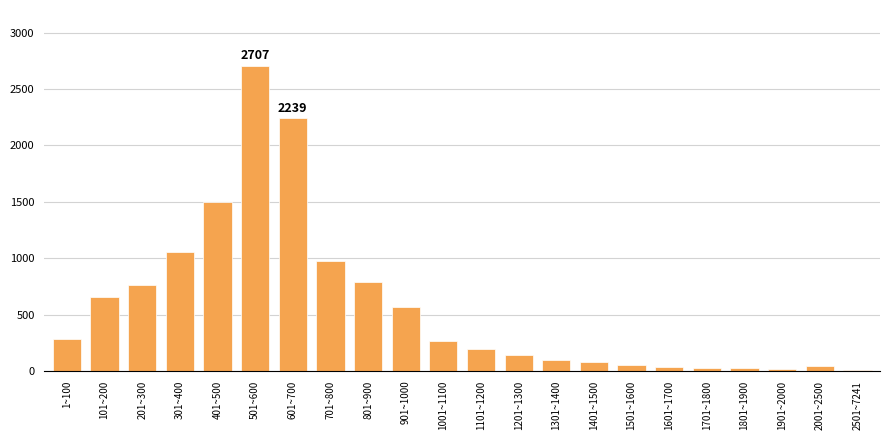

At which category does the chart reach its peak across all series?

501~600